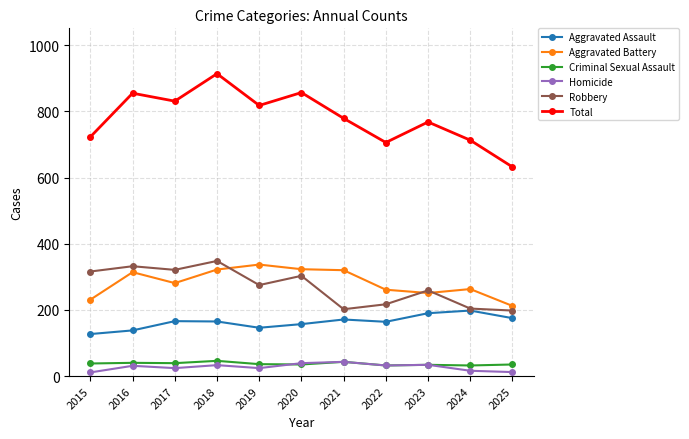

True or false: Total has more than 1 points higher than both neighbors.

True